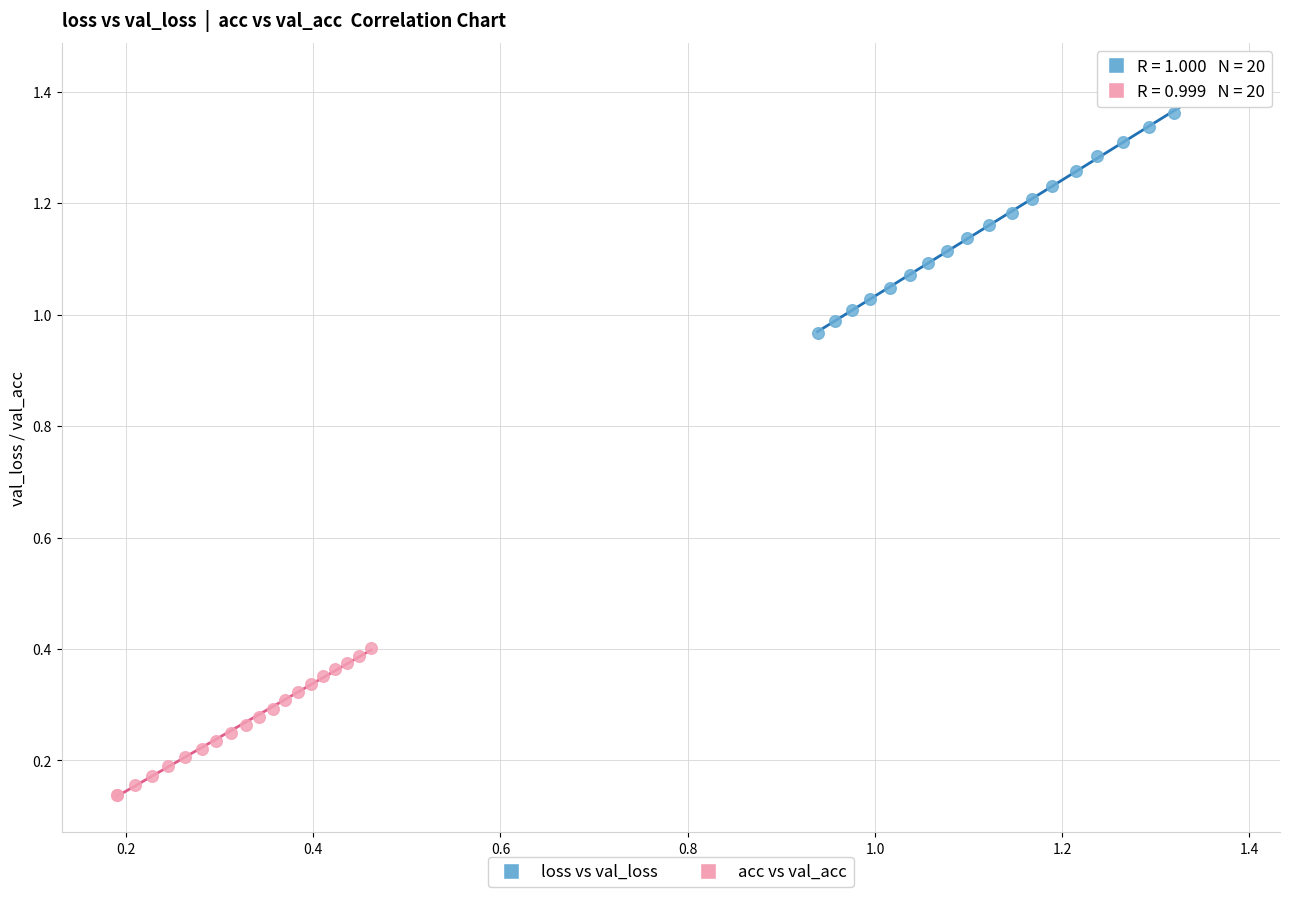

What are all the series names shown in the legend?

loss vs val_loss, acc vs val_acc